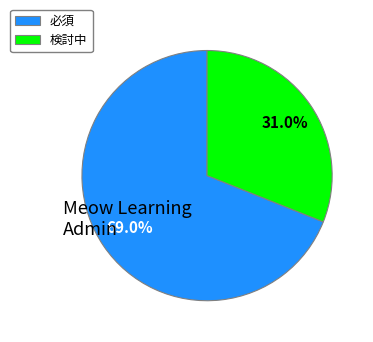

How many segments does this pie chart have?

2